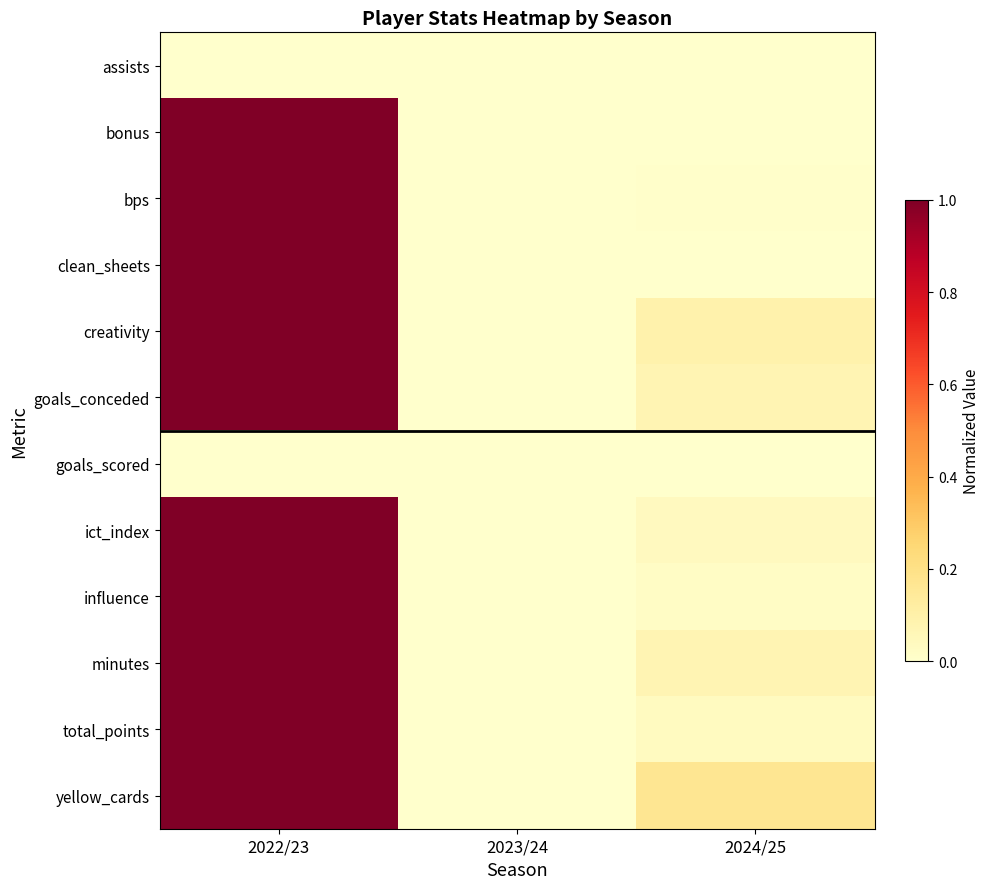

Which category has the highest value across all series?

2022/23